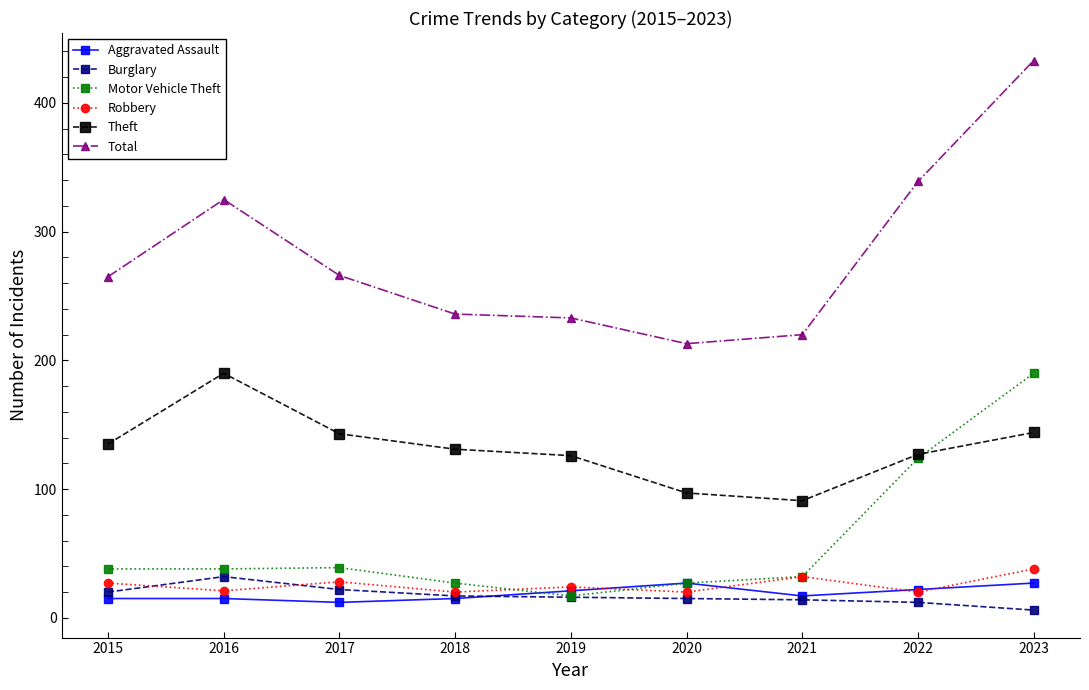

Does the chart display data point markers on the line(s)?

Yes